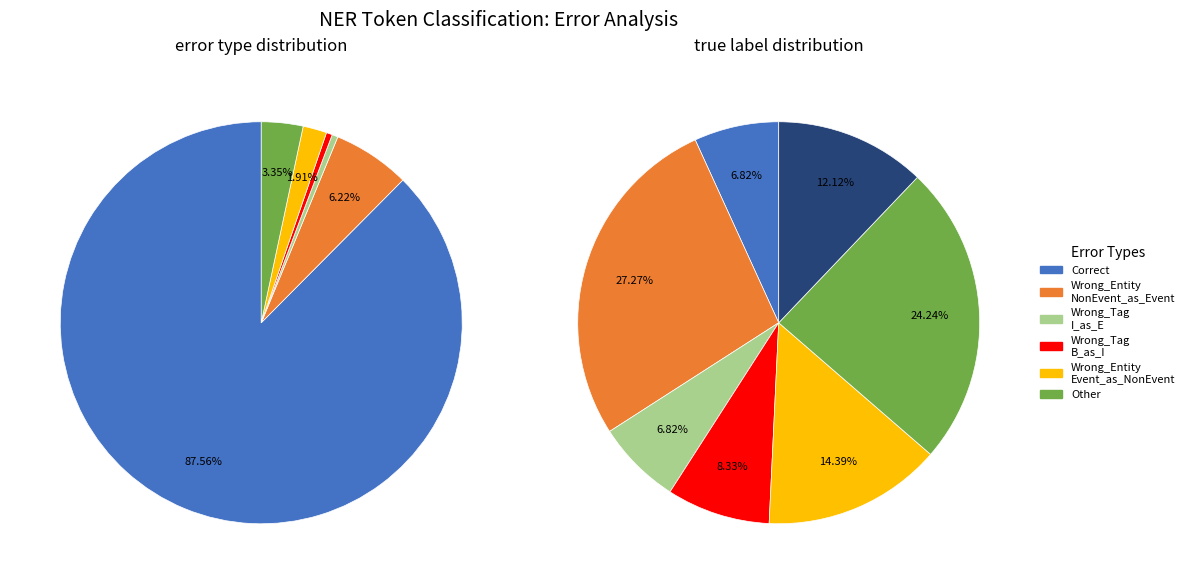

To the nearest percent, what is the average slice percentage?

17%